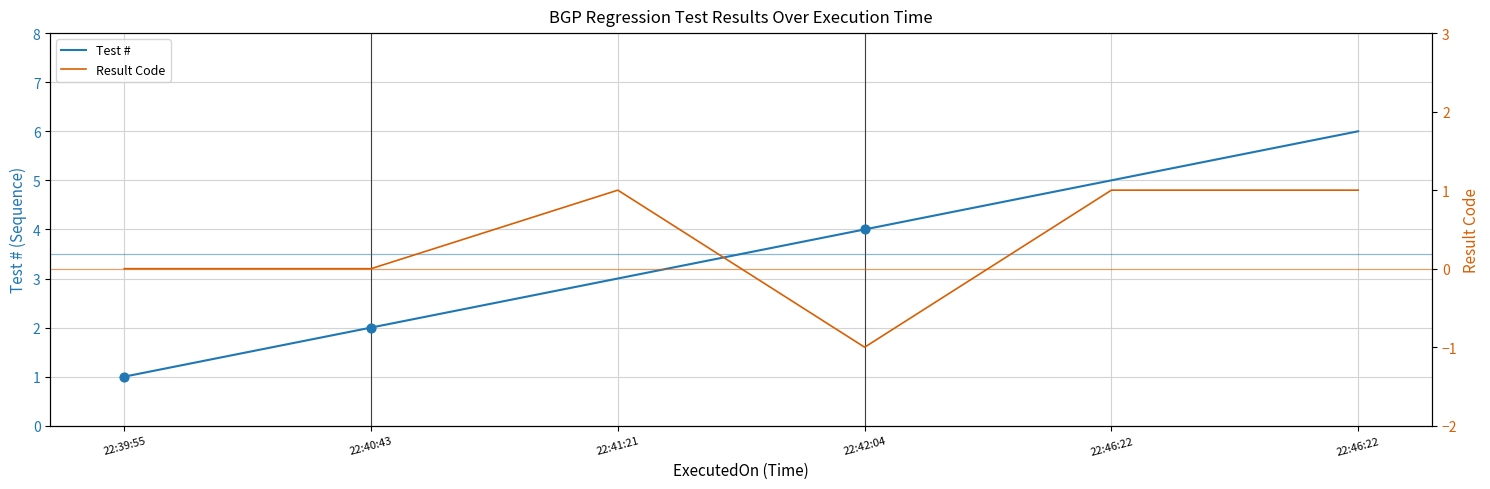

Which series contains the lowest Y value?

Result Code